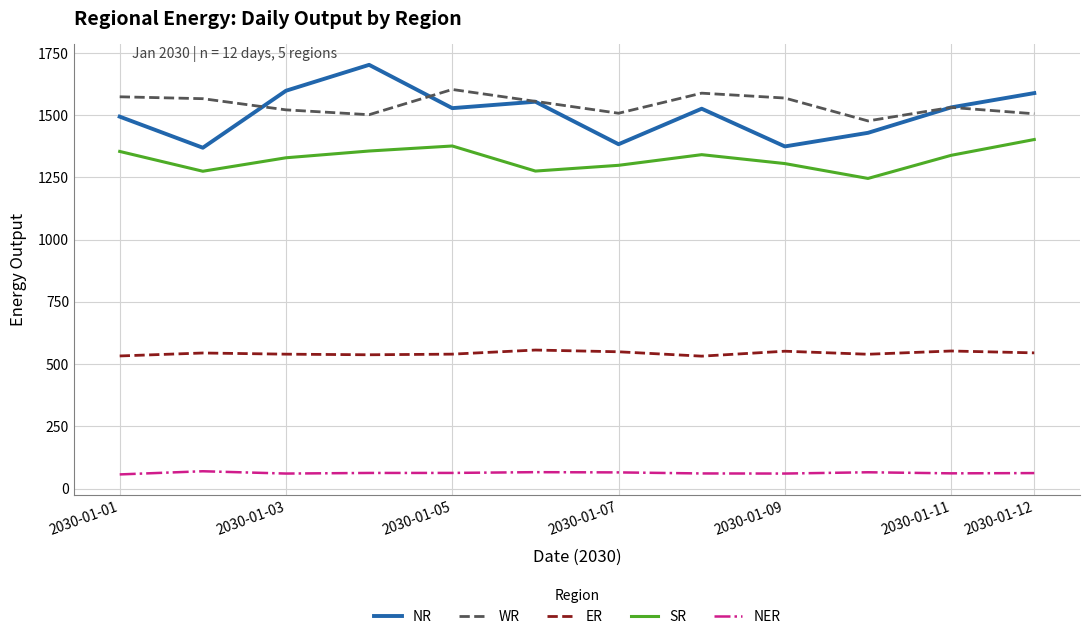

What is the maximum value shown in the chart?

1702.5